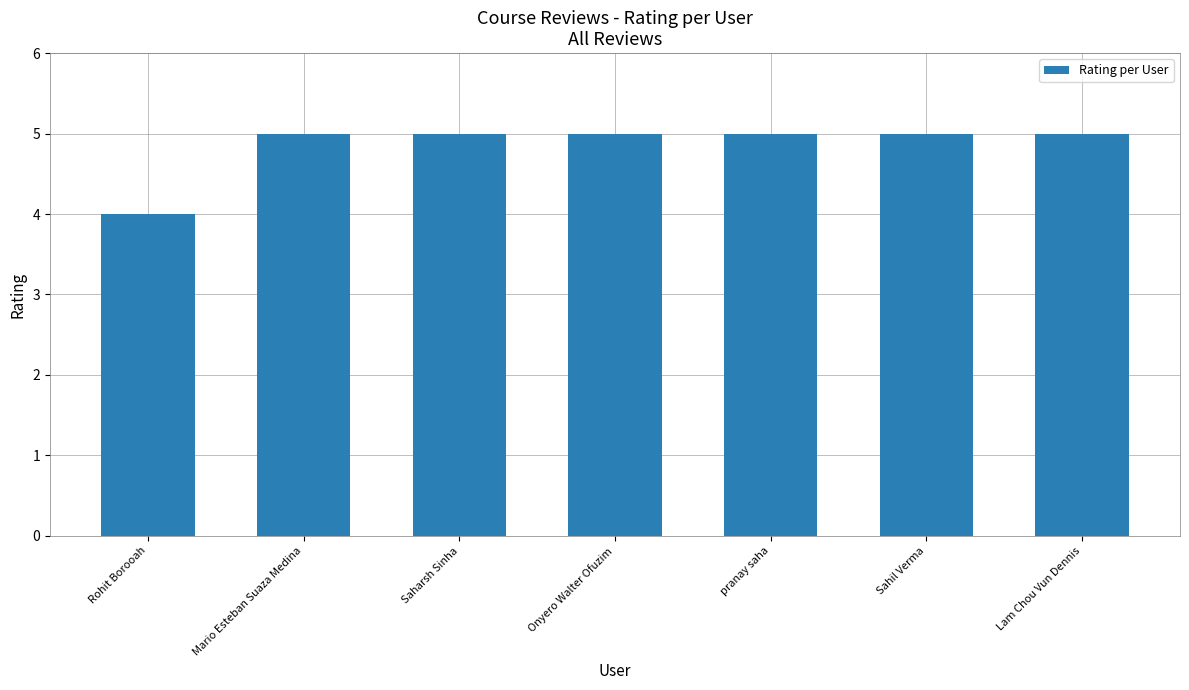

What is the minimum value shown in the chart?

4